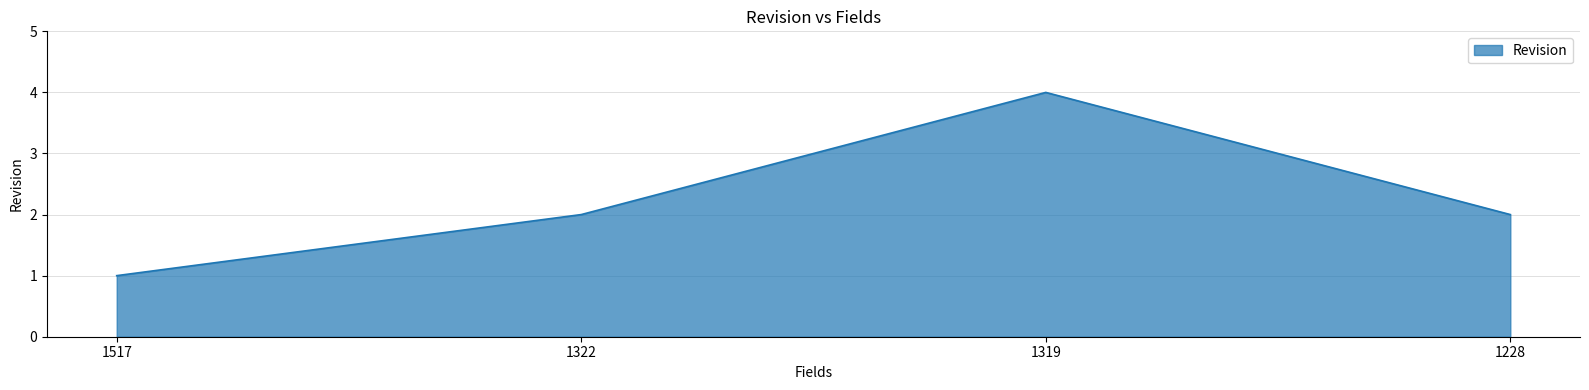

Between 1517 and 1322, which is larger?

1322